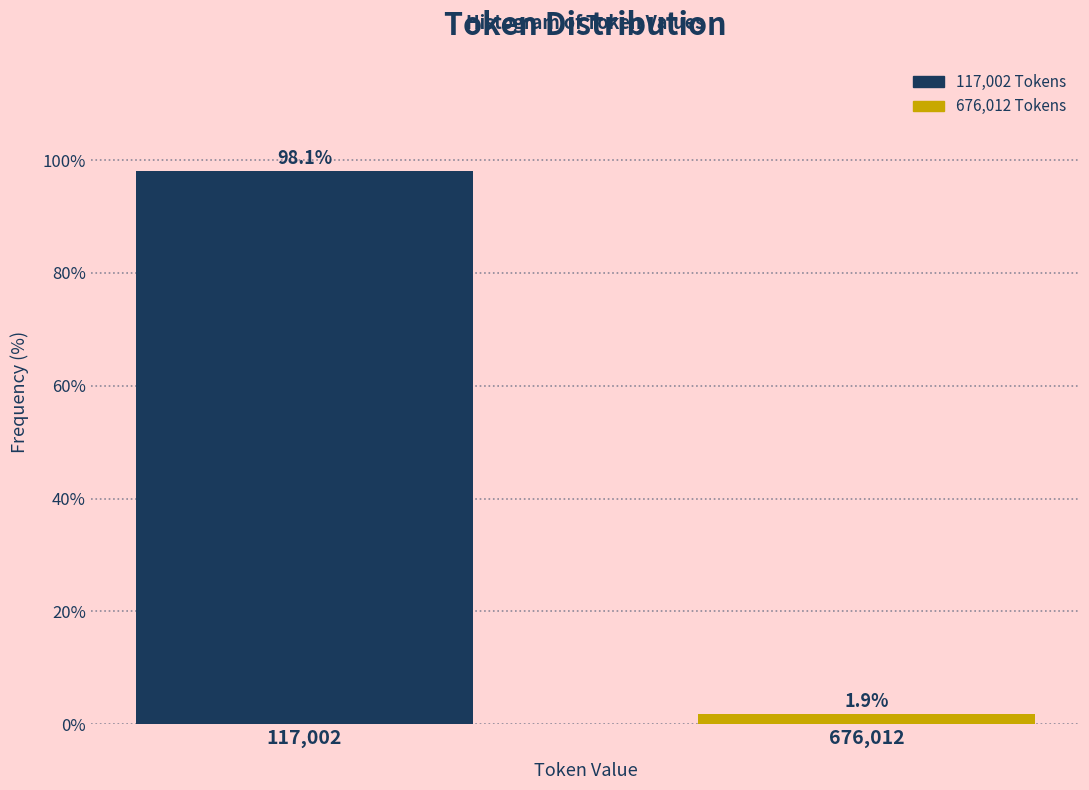

Reading left to right, extract all data points from this chart.

117,002=98.1	676,012=1.9